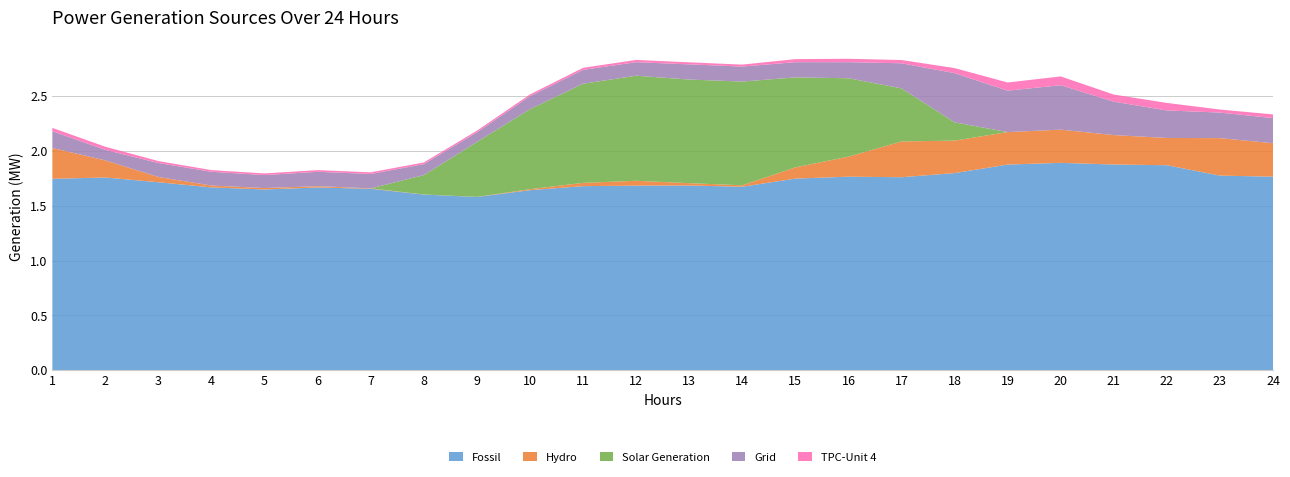

Reading right to left, list all the values displayed in this chart.

Fossil: 1.8	1.8	1.9	1.9	1.9	1.9	1.8	1.8	1.8	1.7	1.7	1.7	1.7	1.7	1.6	1.6	1.6	1.7	1.7	1.6	1.7	1.7	1.8	1.7
Hydro: 0.3	0.3	0.2	0.3	0.3	0.3	0.3	0.3	0.2	0.1	0.0	0.0	0.0	0.0	0.0	0.0	0.0	0.0	0.0	0.0	0.0	0.0	0.2	0.3
Solar Generation: 0.0	0.0	0.0	0.0	0.0	0.0	0.2	0.5	0.7	0.8	0.9	0.9	1.0	0.9	0.7	0.5	0.2	0.0	0.0	0.0	0.0	0.0	0.0	0.0
Grid: 0.2	0.2	0.3	0.3	0.4	0.4	0.4	0.2	0.1	0.1	0.1	0.1	0.1	0.1	0.1	0.1	0.1	0.1	0.1	0.1	0.1	0.1	0.1	0.2
TPC-Unit 4: 0.0	0.0	0.1	0.1	0.1	0.1	0.0	0.0	0.0	0.0	0.0	0.0	0.0	0.0	0.0	0.0	0.0	0.0	0.0	0.0	0.0	0.0	0.0	0.0